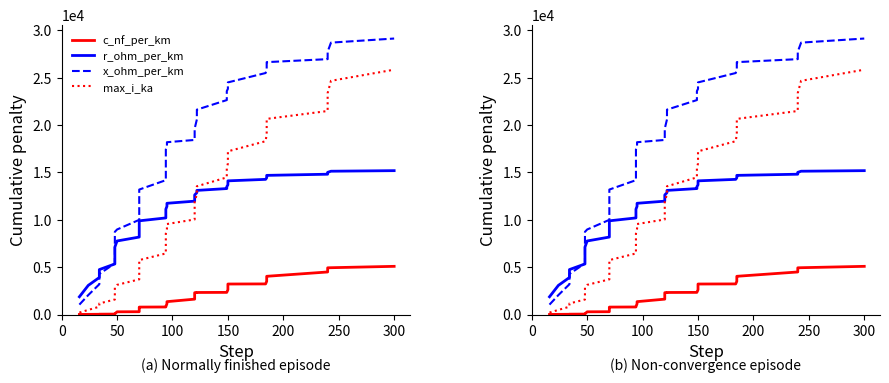

Is this an area chart (filled region under the line)?

No